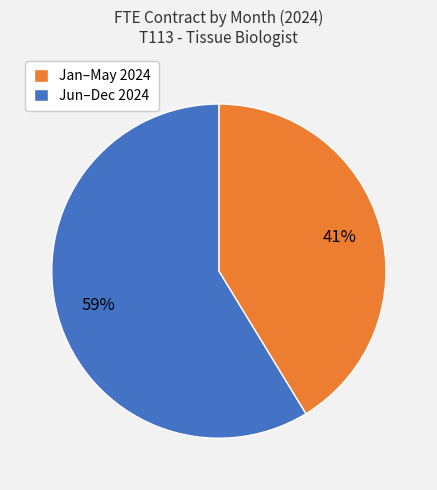

Which has a higher value, Jun–Dec 2024 or Jan–May 2024?

Jun–Dec 2024